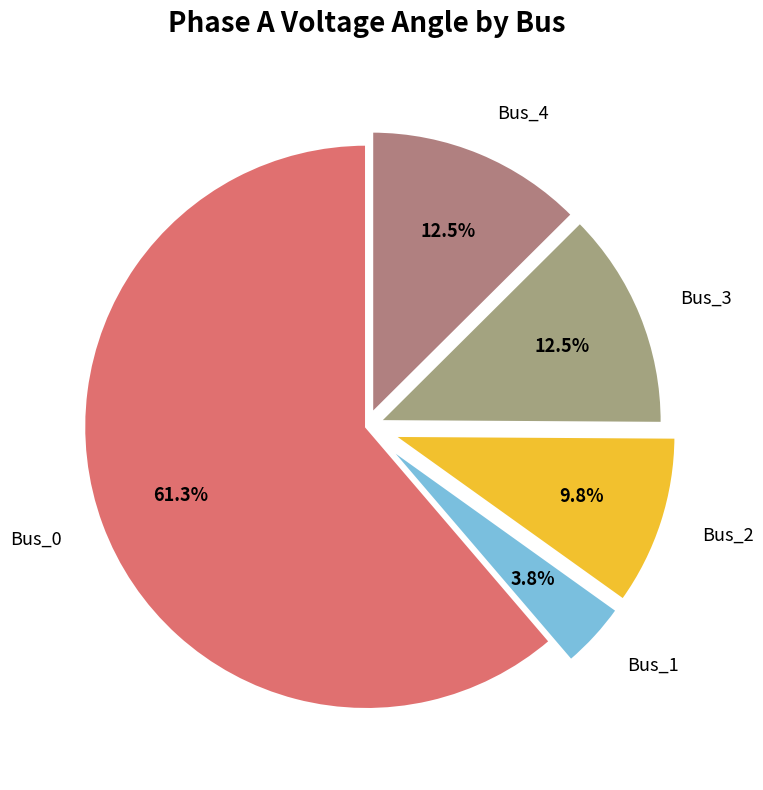

What is the total percentage of Bus_2 and Bus_3?

22.3%